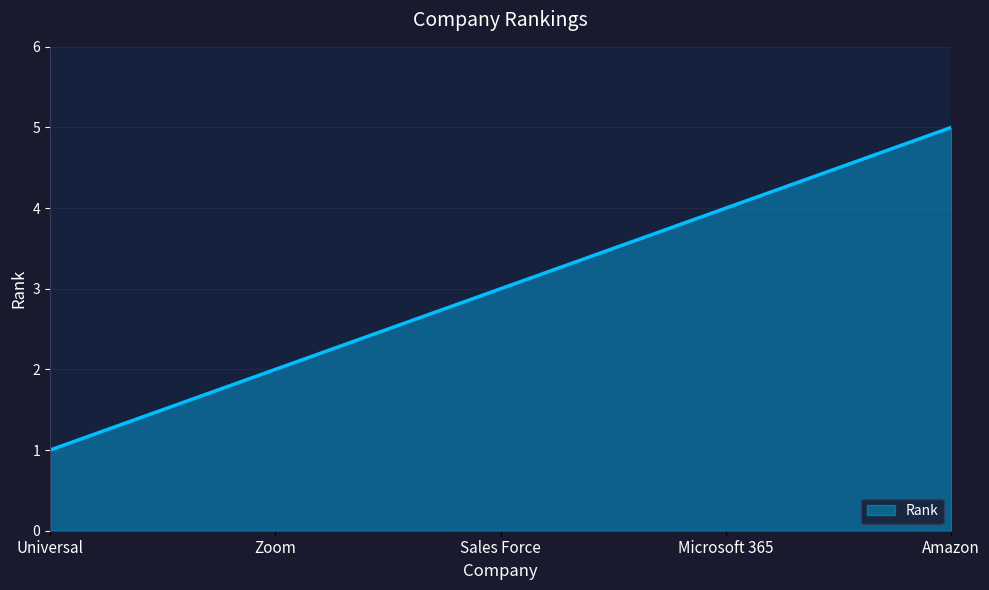

List the labels in order of value, smallest first.

Universal, Zoom, Sales Force, Microsoft 365, Amazon